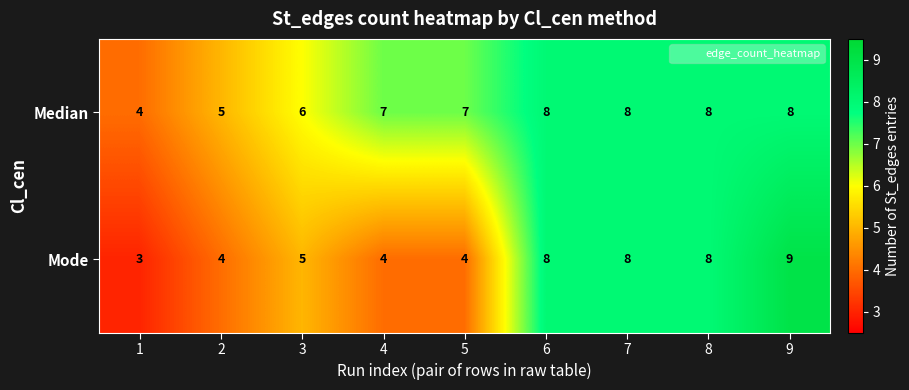

At which label is Mode closest to 6?

3